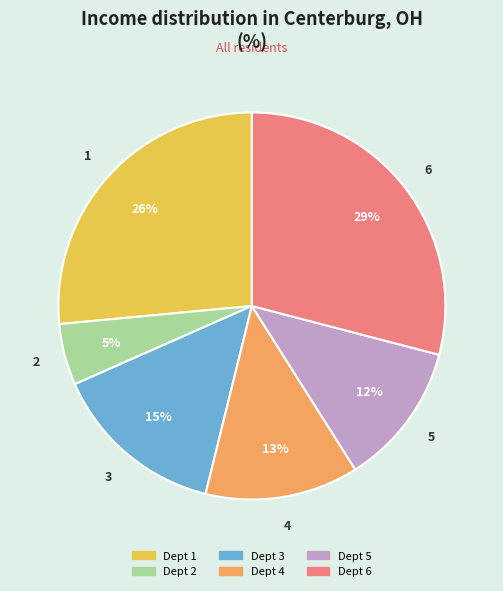

Is there any slice that represents more than half of the pie?

No